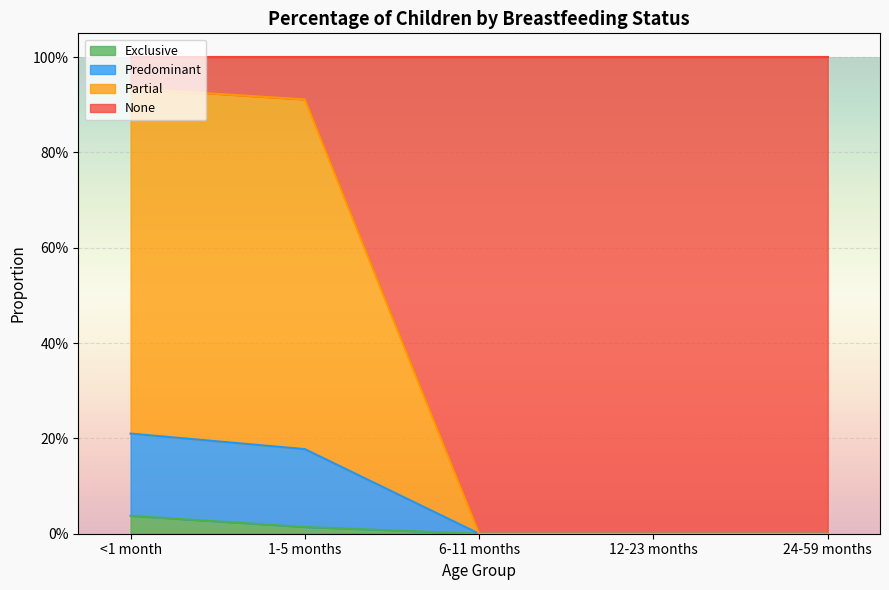

What position from the left is 1-5 months?

2